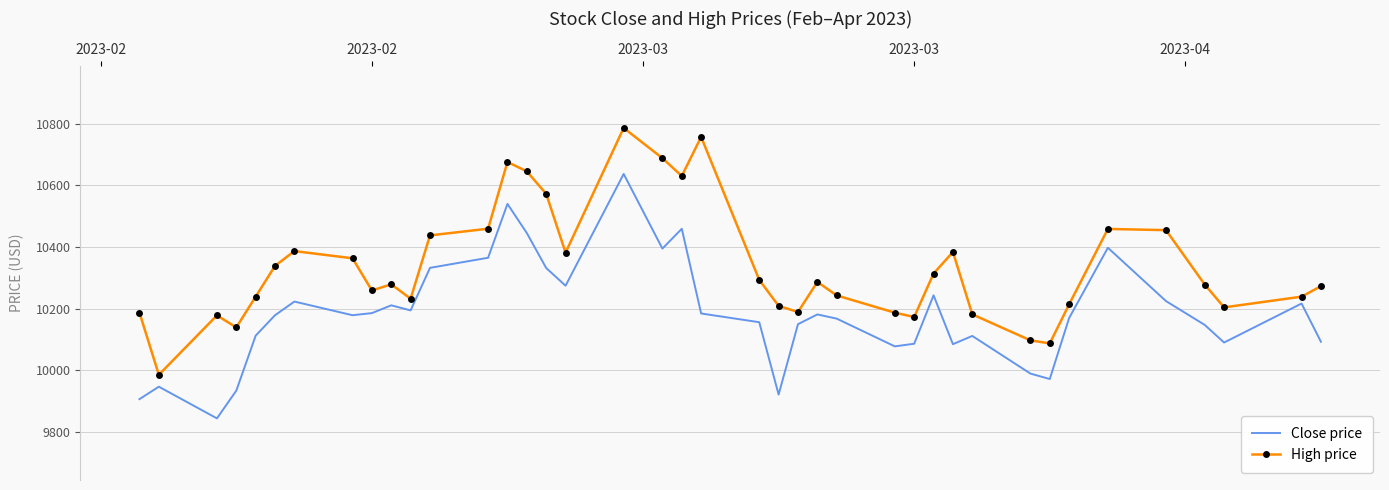

Which series has the largest total across all categories?

High price